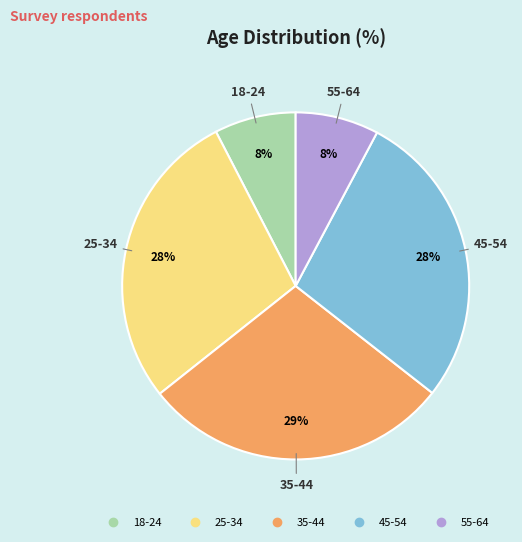

Do 55-64 and 18-24 together represent more than half of the pie?

No